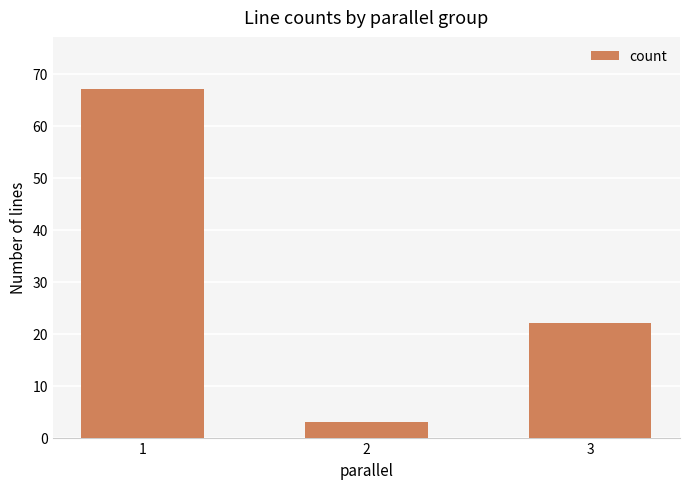

Approximately how many times larger is the value at 3 compared to 1?

0.3